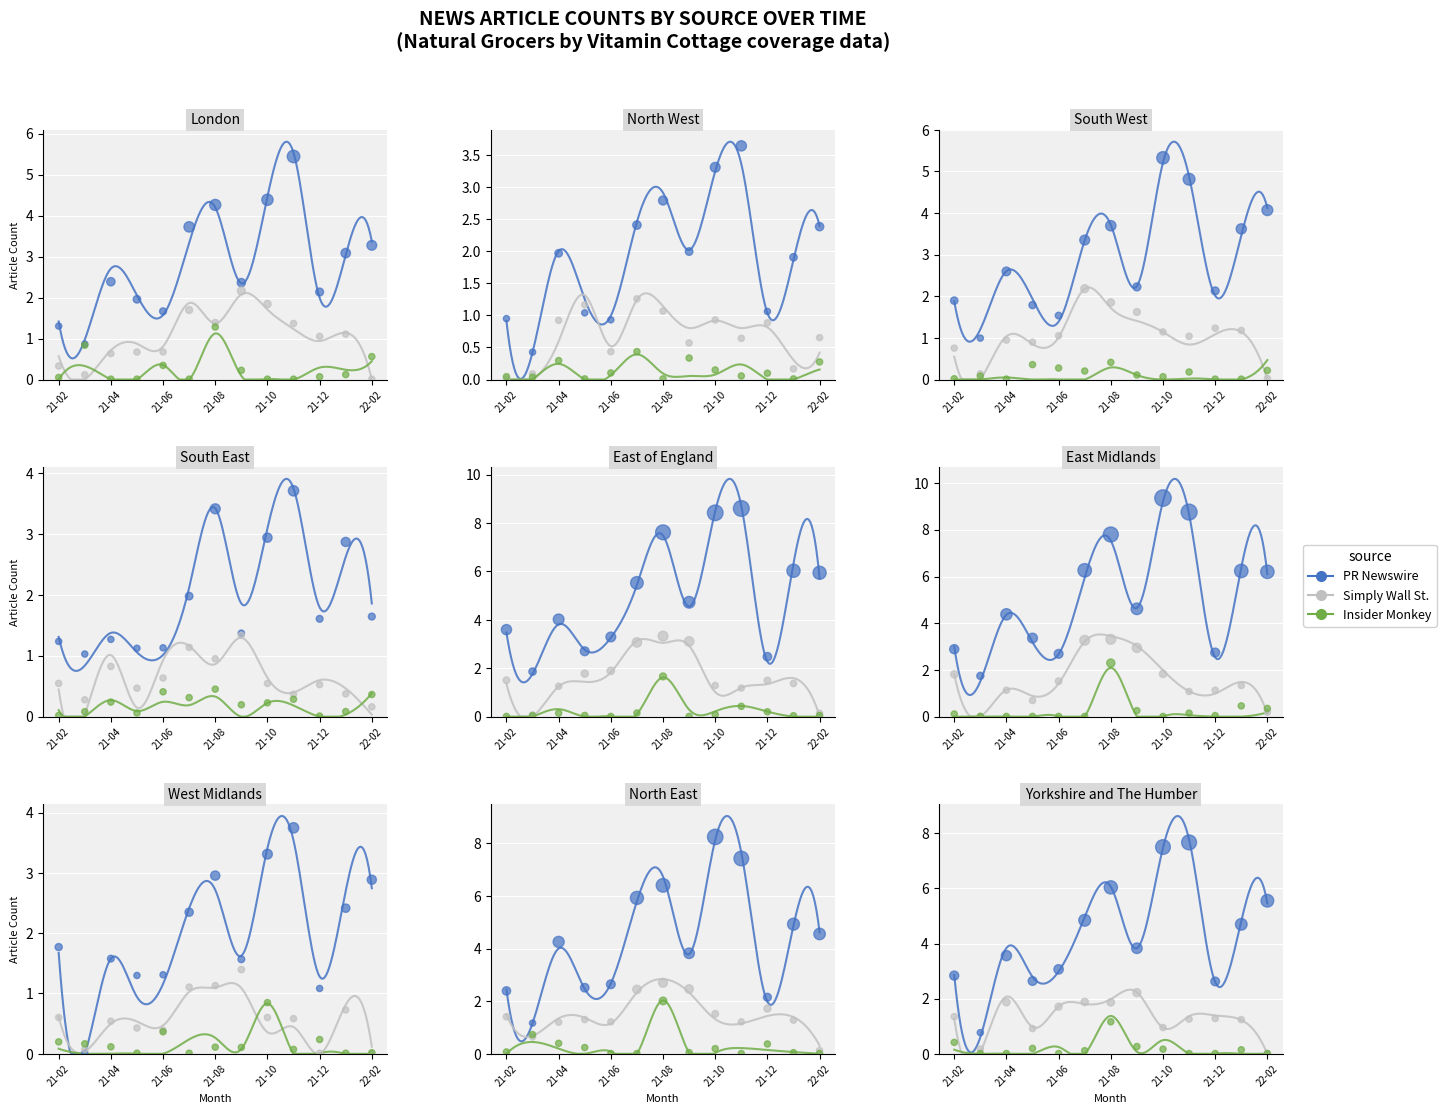

Which series reaches the minimum Y coordinate?

Simply Wall St.